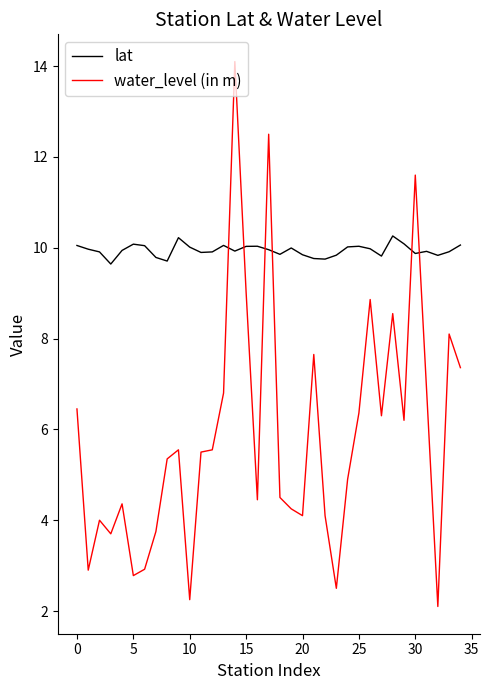

List the series in order of their overall mean, highest first.

lat, water_level (in m)